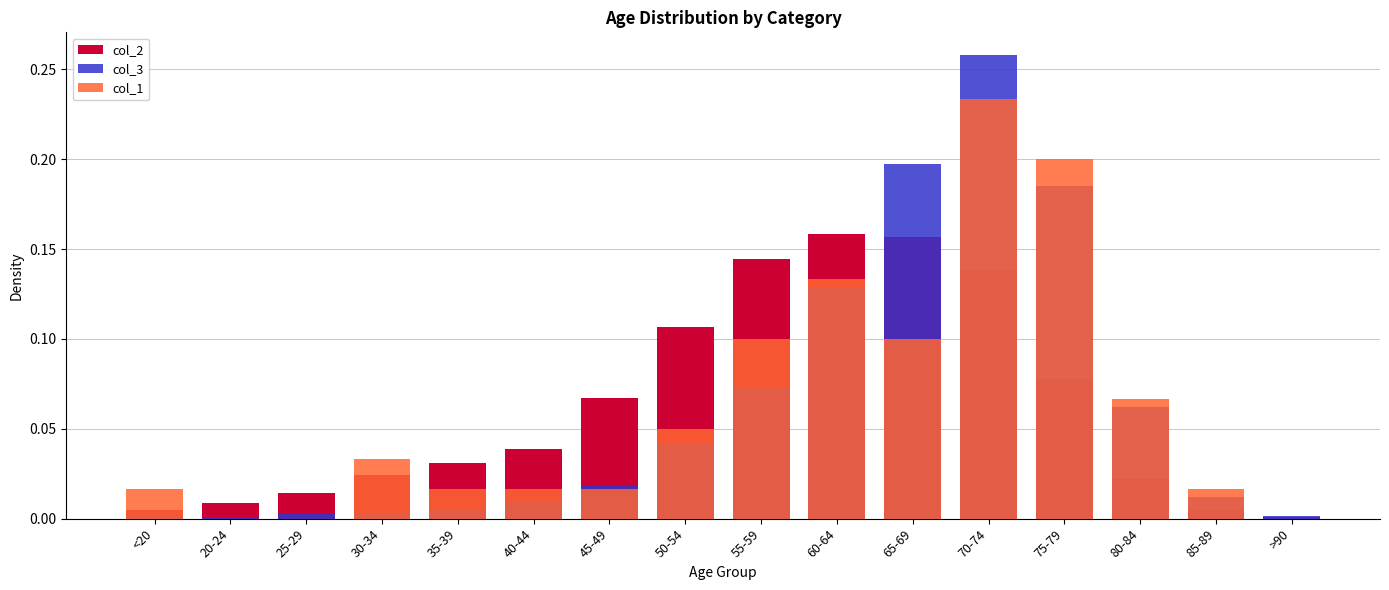

What is the label of the 10th bar from the left?

60-64